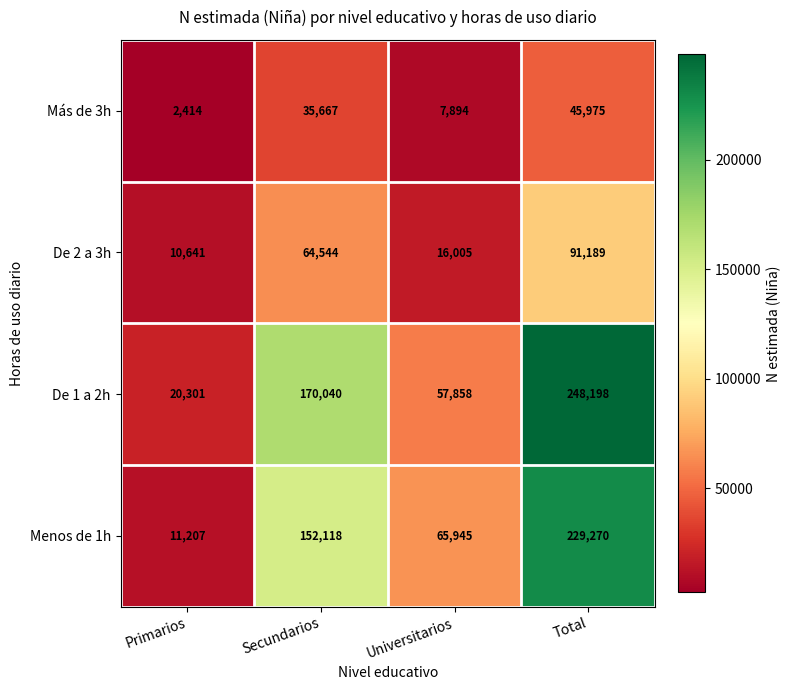

At how many categories does at least one series exceed 169491?

2